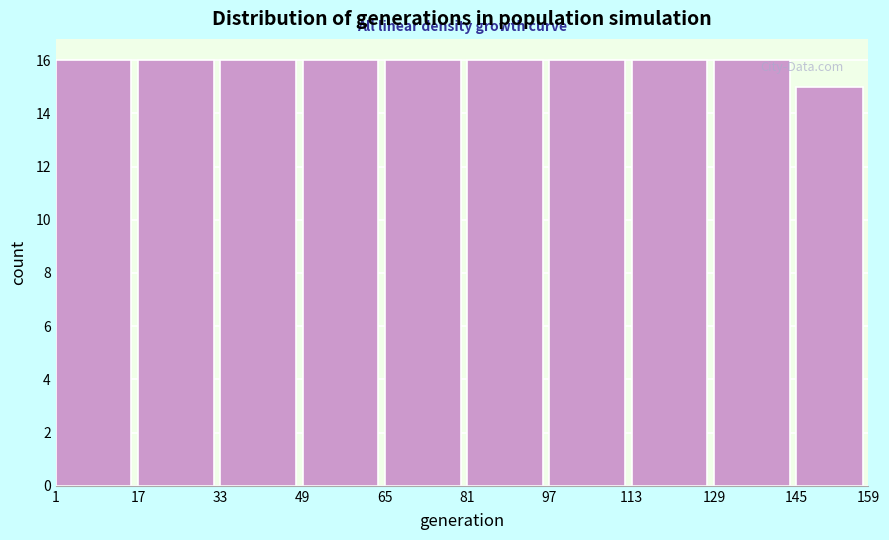

Reading left to right, transcribe this chart: for each bar, give the range it covers on the x-axis and its height. The values are not printed on the chart, so give them approximately, as read against the axis.

1 to 17: 16
17 to 33: 16
33 to 49: 16
49 to 65: 16
65 to 81: 16
81 to 97: 16
97 to 113: 16
113 to 129: 16
129 to 145: 16
145 to 159: 15